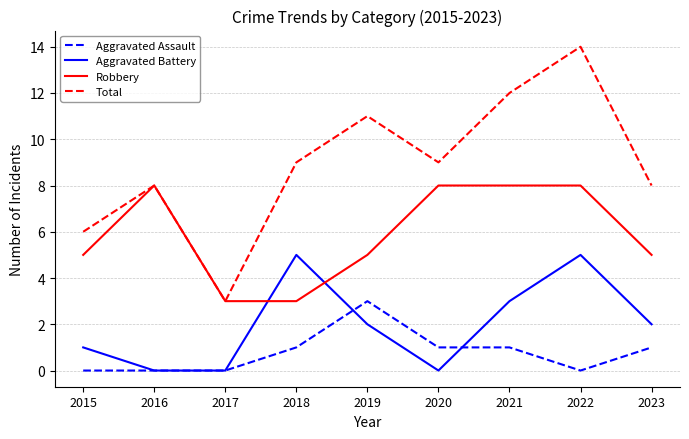

Which series has the widest spread of values?

Total